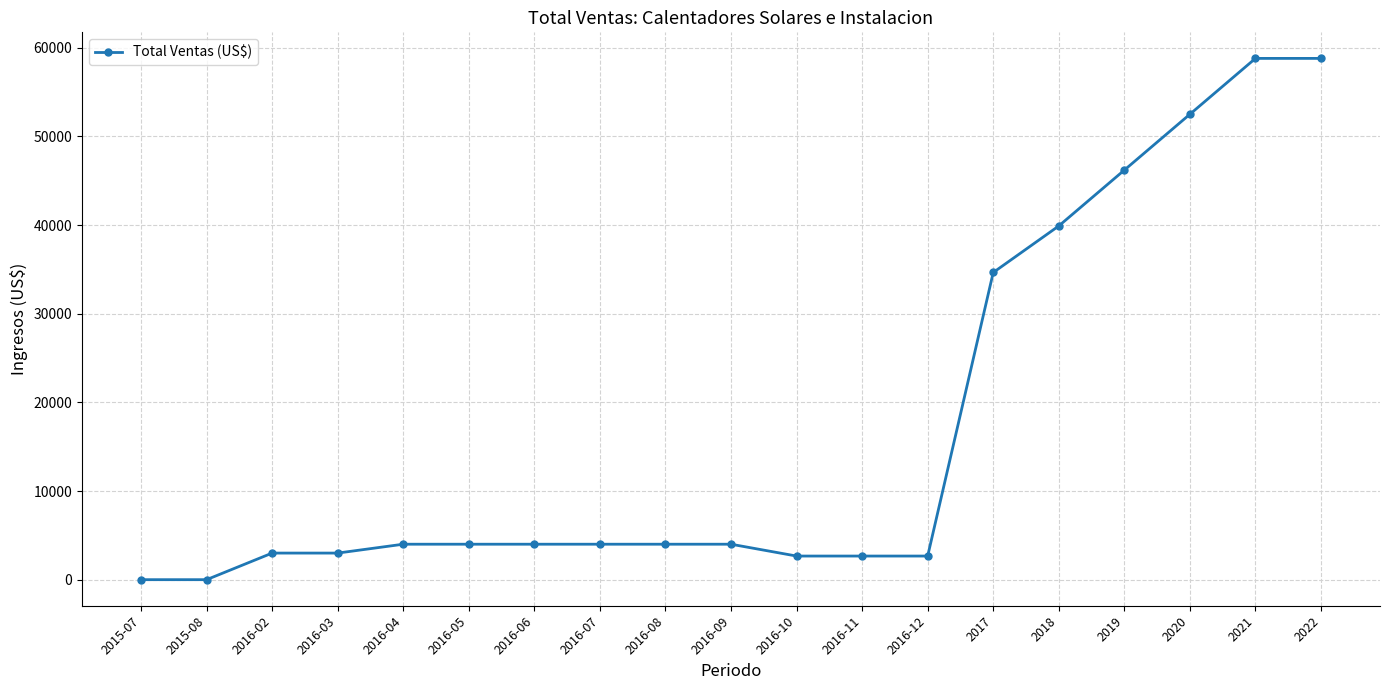

What position from the right is 2015-08?

18